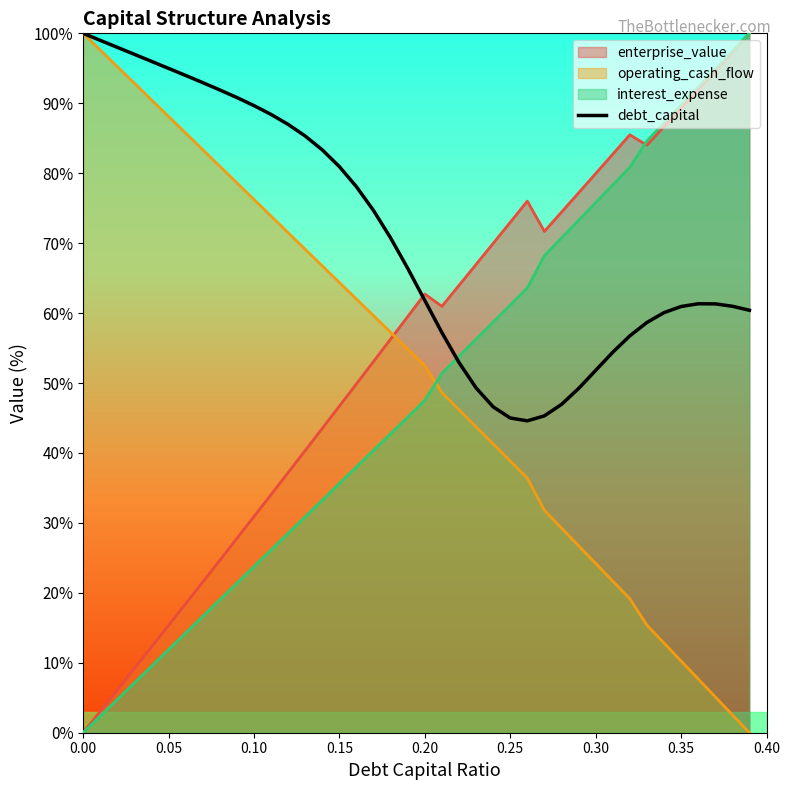

What is the lowest value of the debt_capital series?

44.6